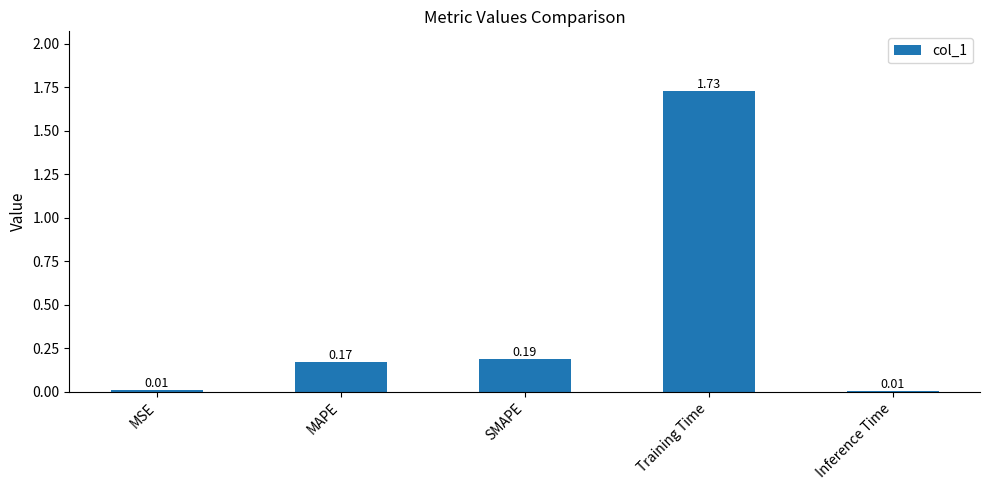

At which category does the chart reach its peak across all series?

Training Time